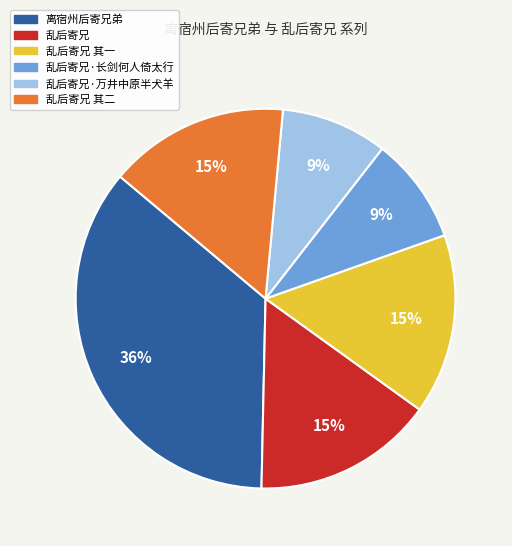

Which has a higher value, 乱后寄兄·万井中原半犬羊 or 乱后寄兄 其二?

乱后寄兄 其二